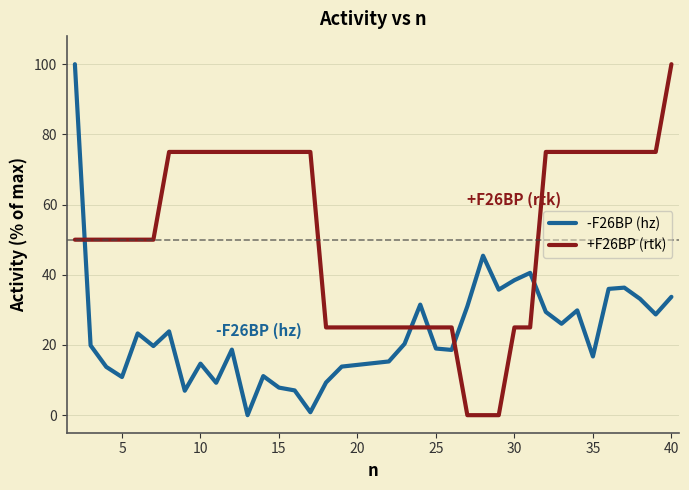

True or false: +F26BP (rtk) and -F26BP (hz) cross at least once.

True